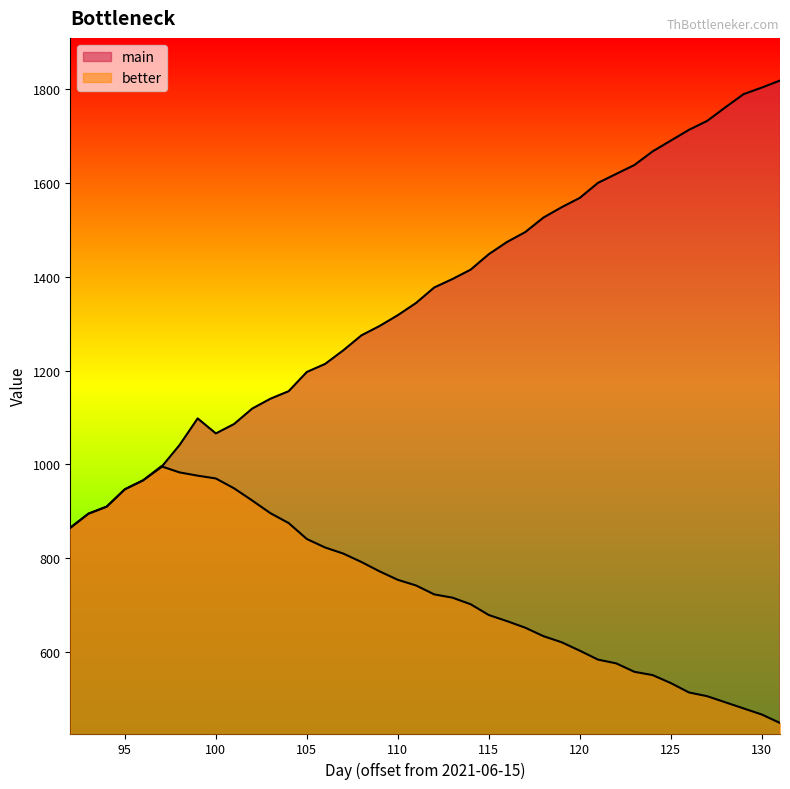

What is the sum of the better values at 131 and 127?

955